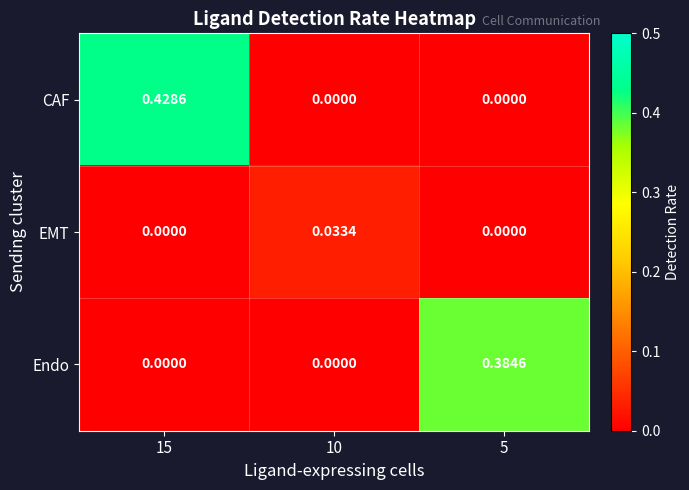

Rank the series by their maximum value, from lowest to highest.

EMT, Endo, CAF